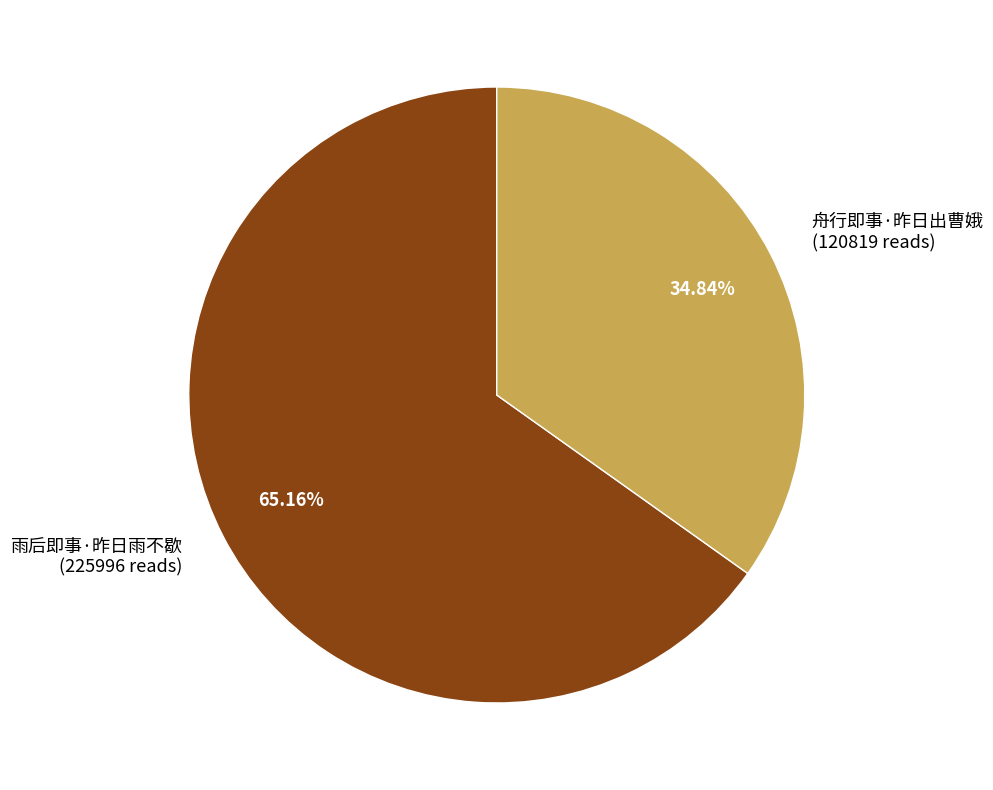

Count the number of slices in the pie.

2